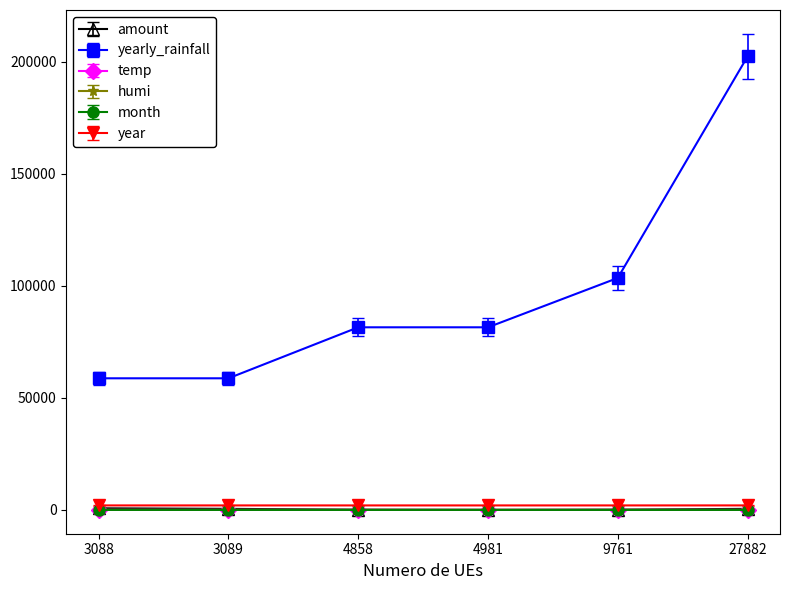

Between 3088 and 9761, which series saw the biggest shift?

yearly_rainfall